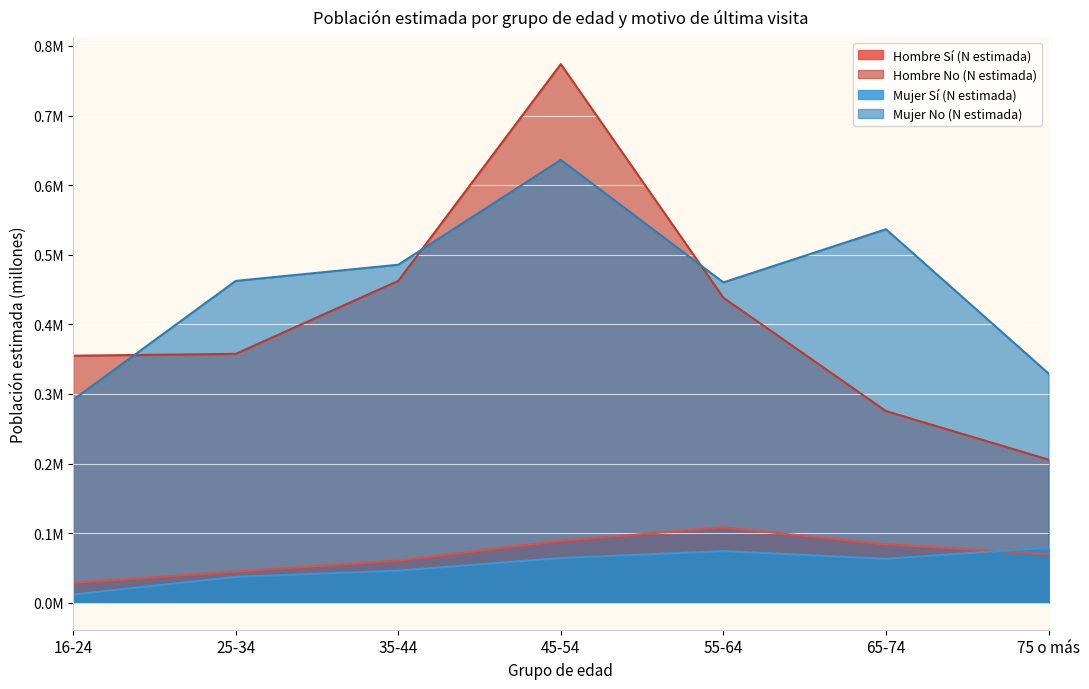

How many lines are shown in the chart?

4